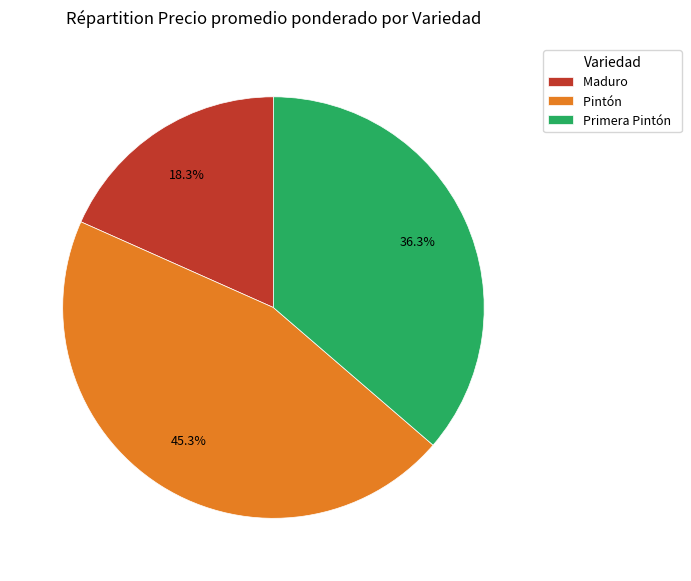

What portion of the pie excludes Maduro?

81.7%